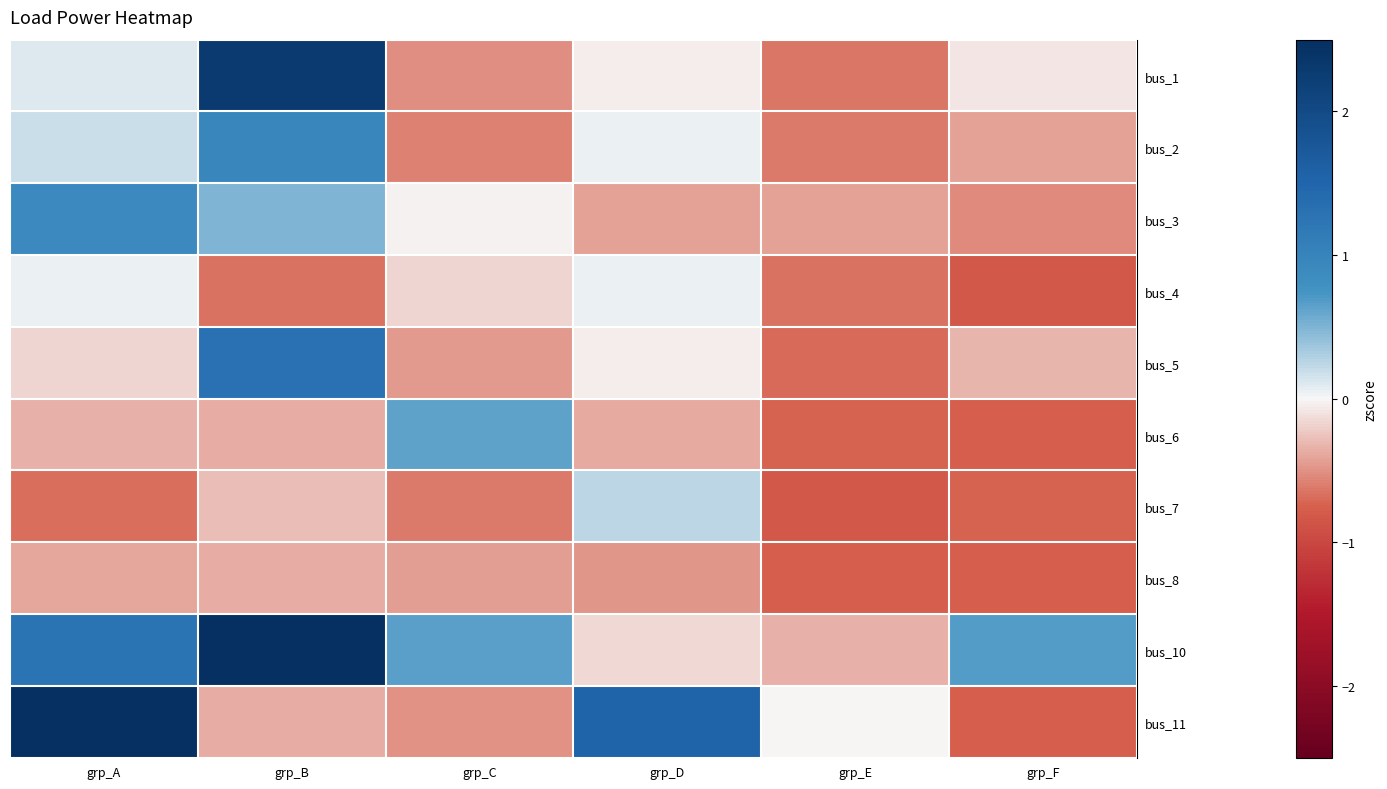

Where is row_0 nearest to the value 0?

grp_D